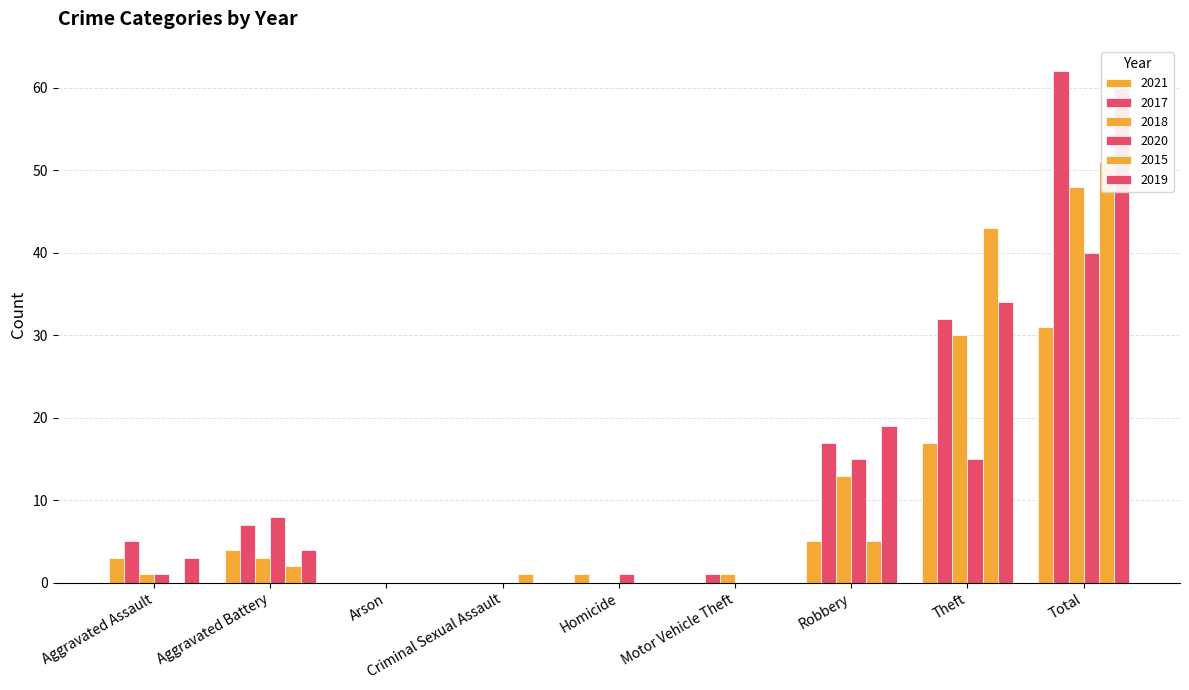

Which series has the widest spread of values?

2017